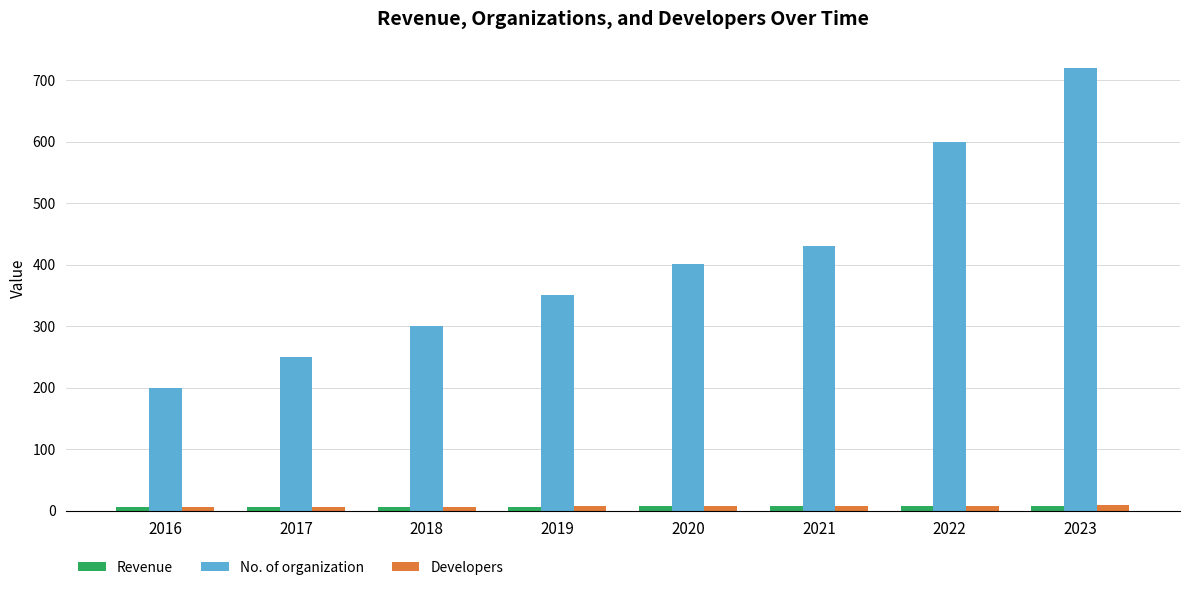

What is the difference between the maximum and minimum values in the Developers series?

3.1